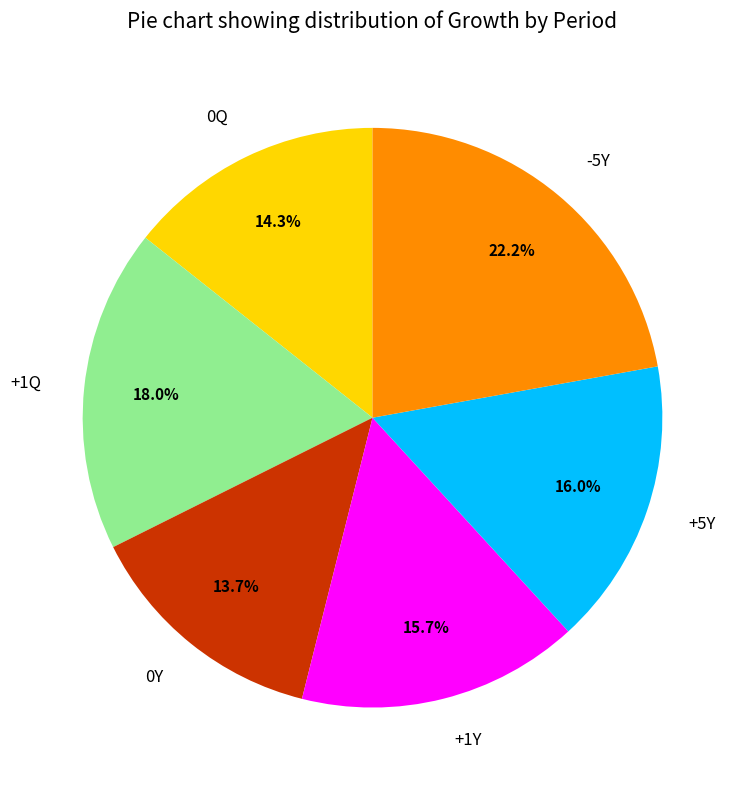

To the nearest percent, what portion does +1Y represent?

16%